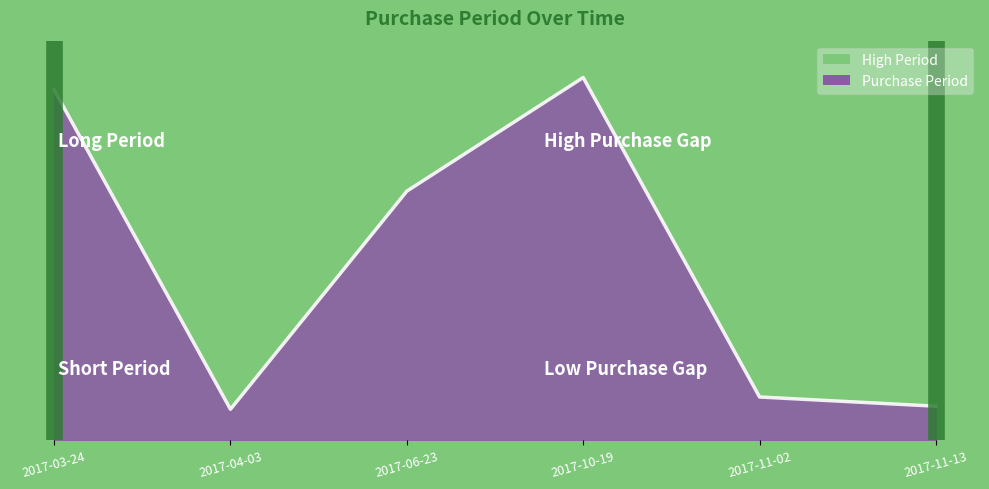

Is it true that the value at 2017-06-23 is 19?

False